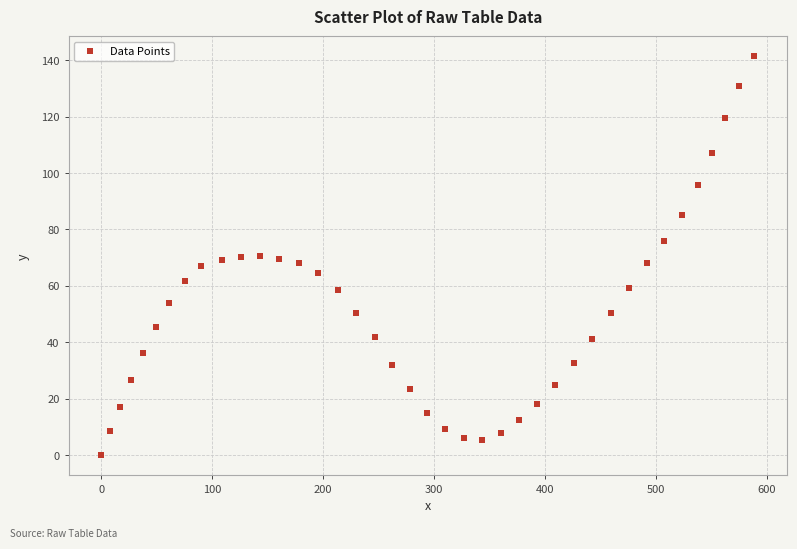

What is the range of Y values (max minus min)?

141.3